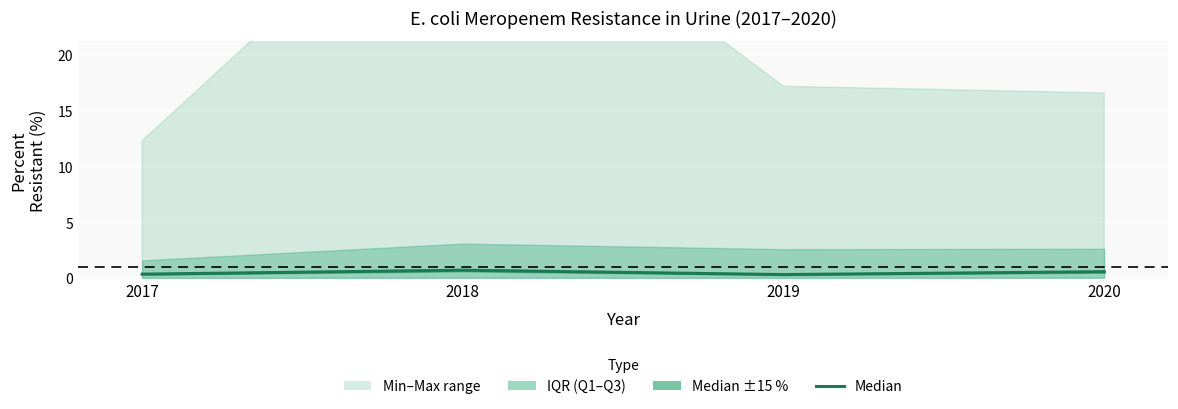

What is the change in value from 2017 to 2018?

+0.4